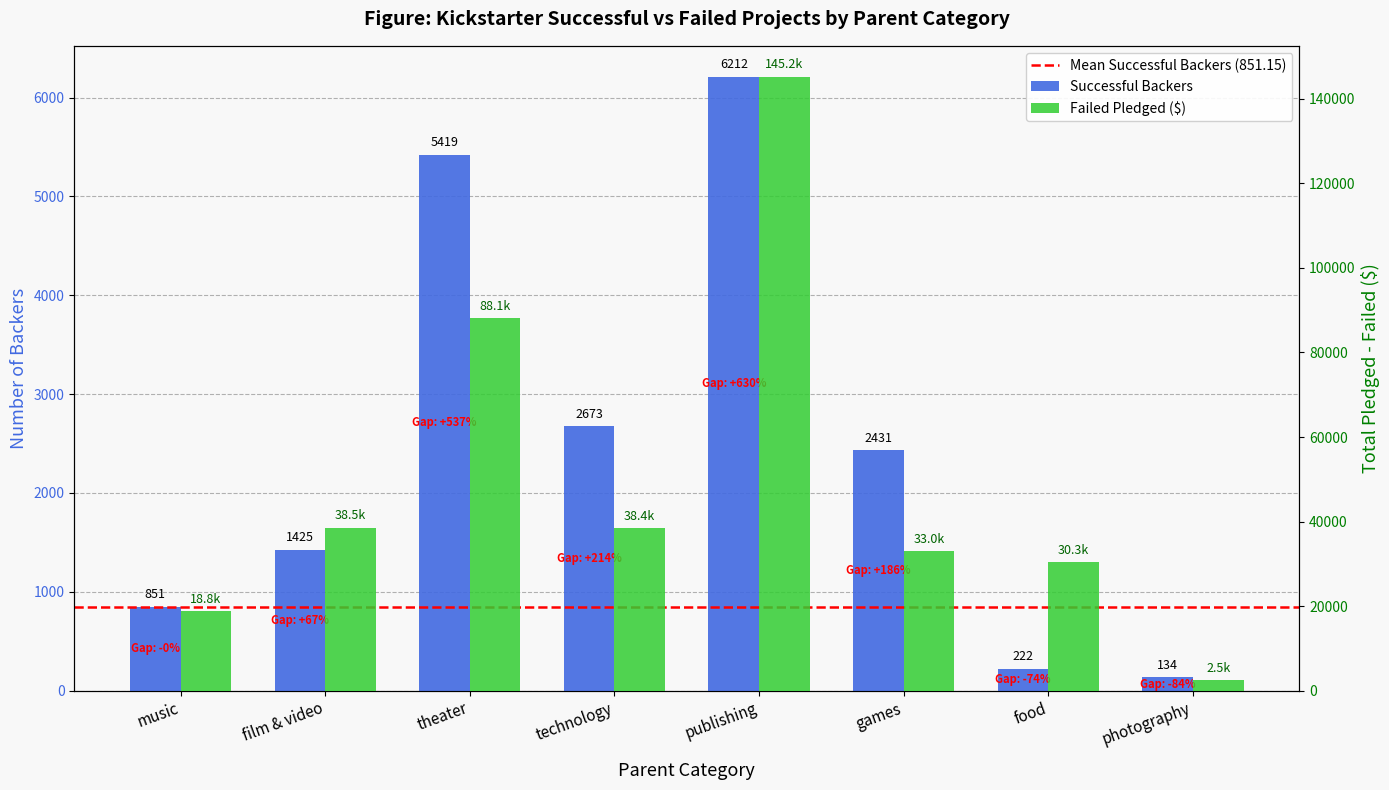

Rank the series by their average value, from highest to lowest.

failed_pledged, successful_backers